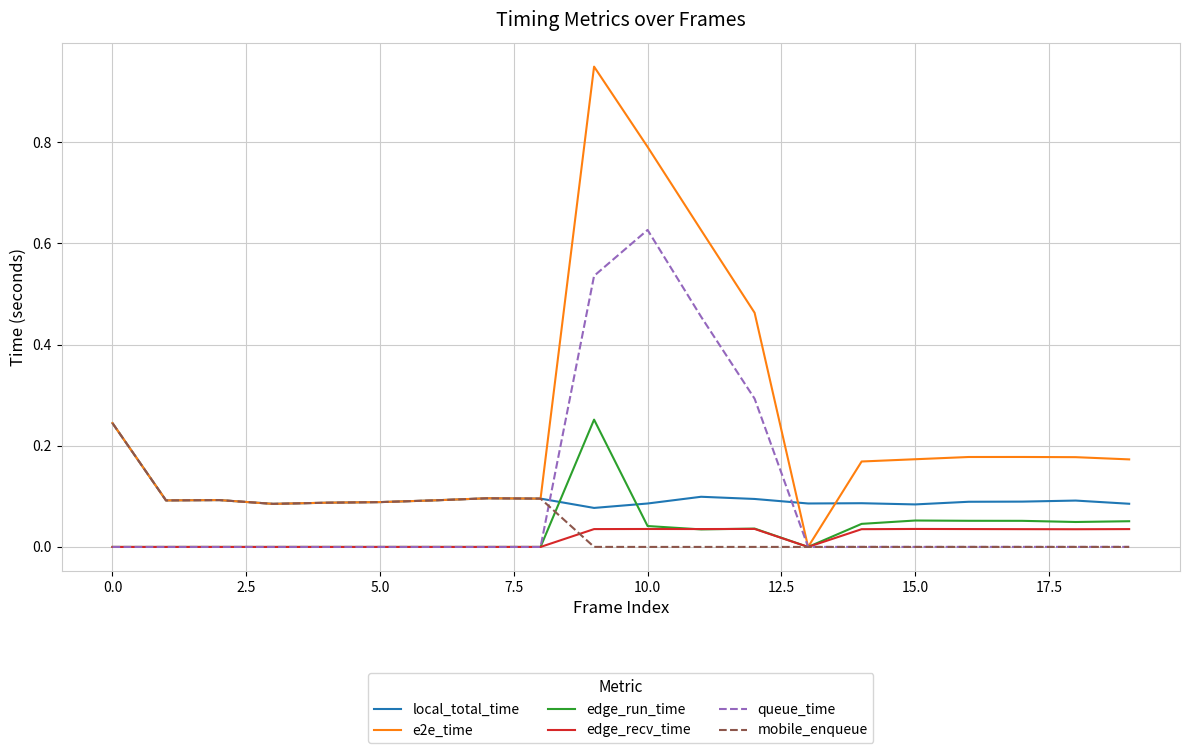

Which series has the largest total across all categories?

e2e_time